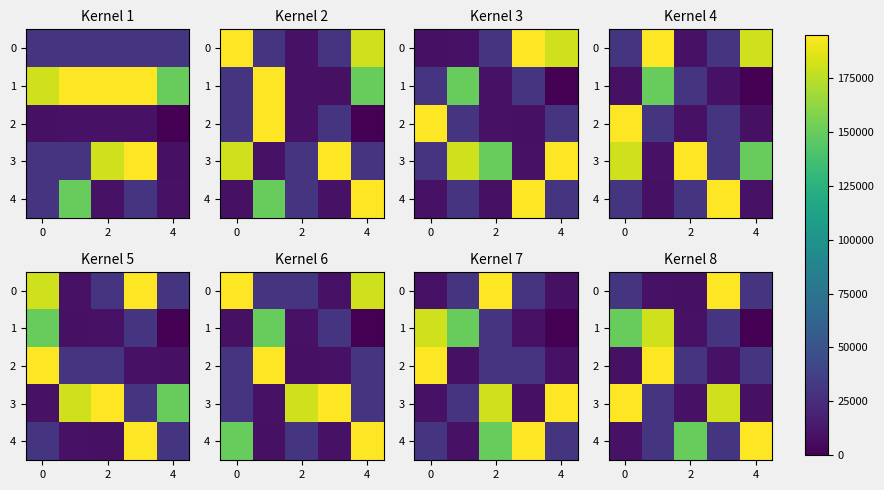

True or false: 2 has a value of 14444 at 2.

False